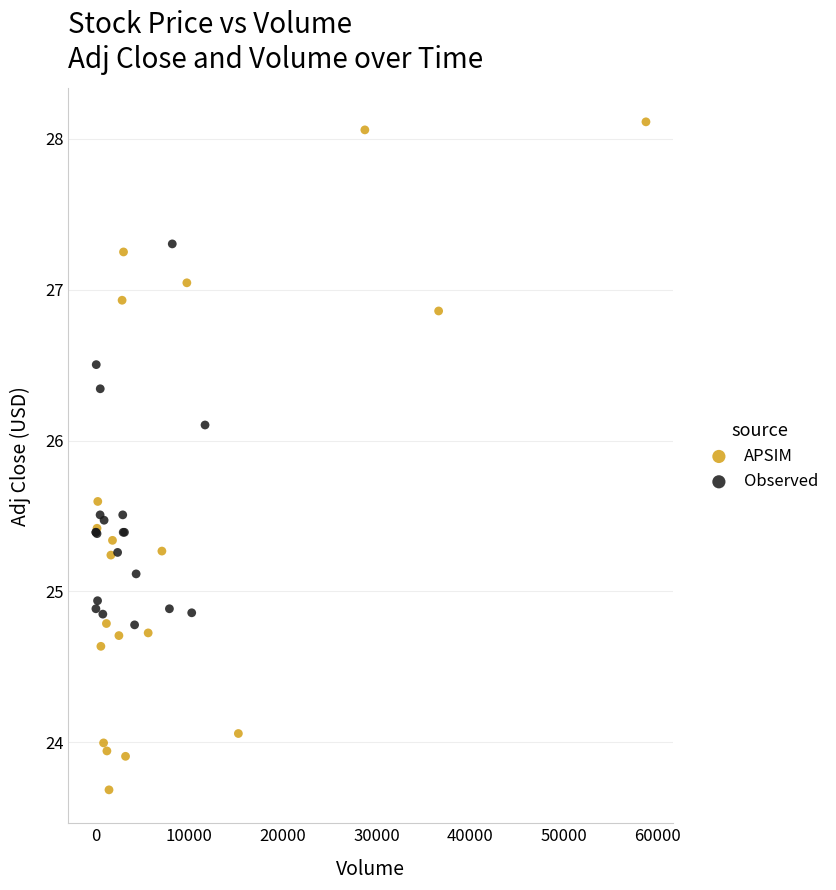

Which series reaches the minimum Y coordinate?

APSIM